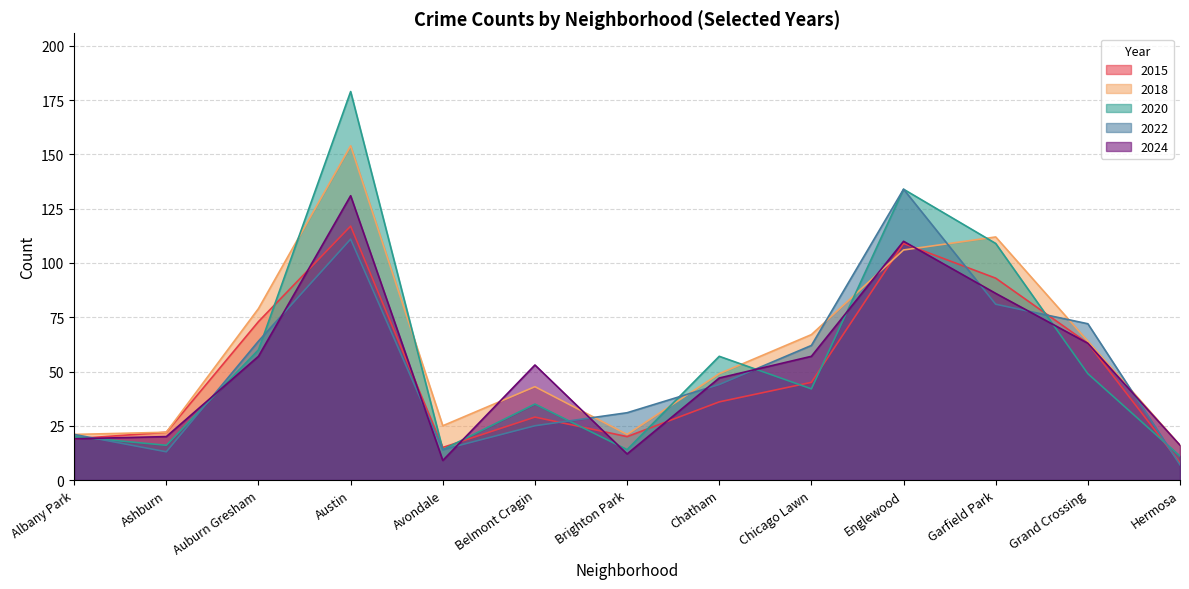

Between Englewood and Garfield Park, which series saw the biggest shift?

2022